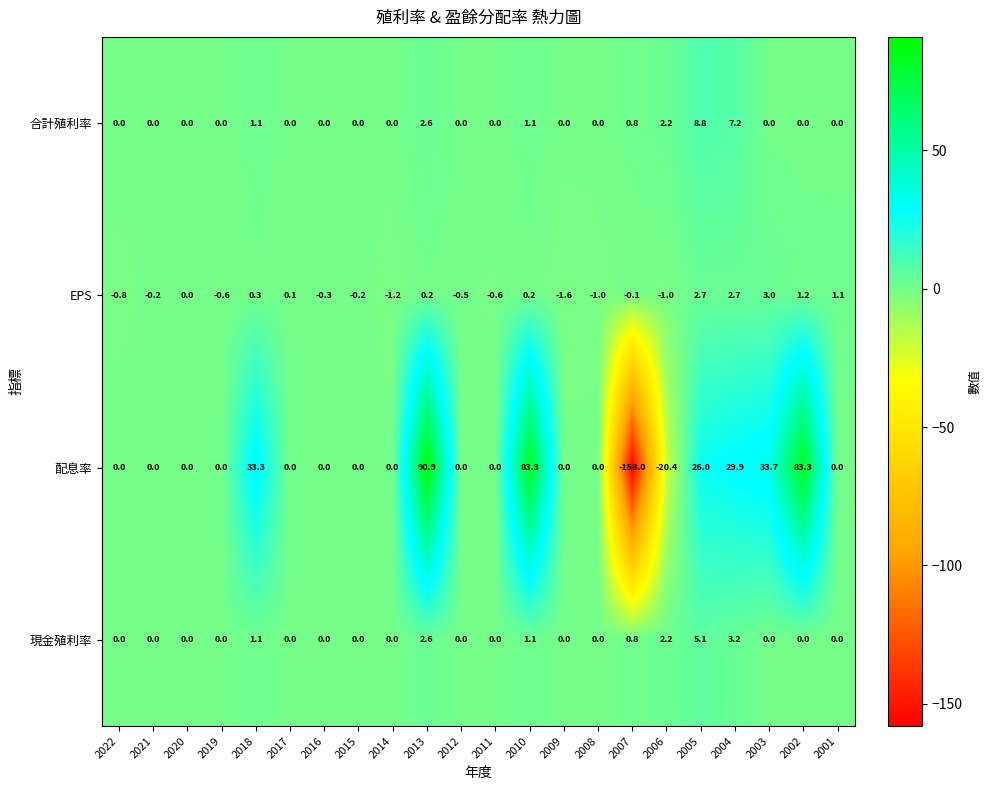

What is the average value of the 配息率 series?

9.2